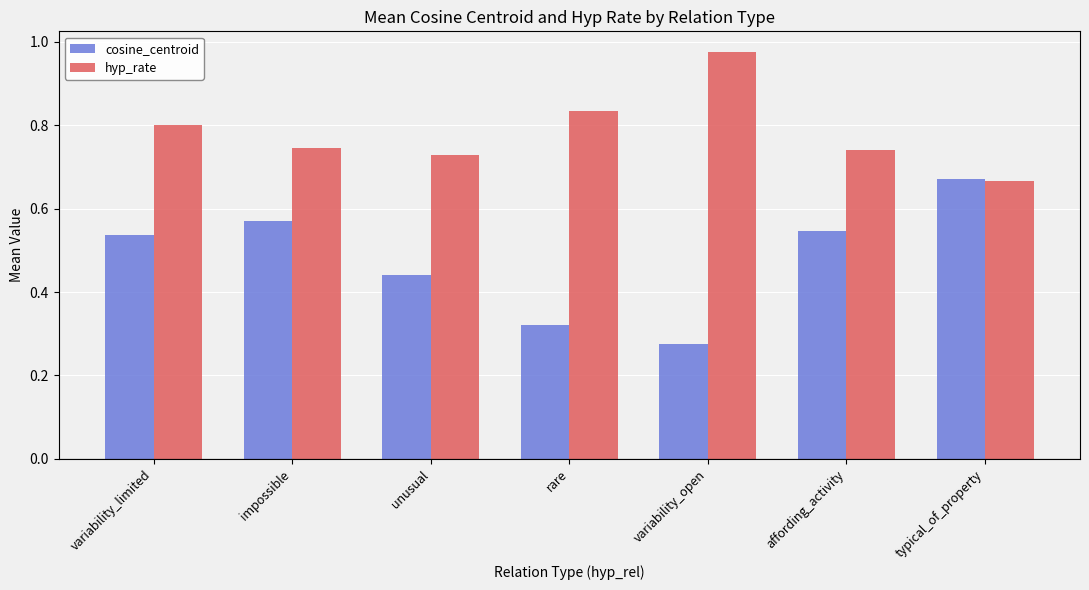

Where is cosine_centroid nearest to the value 0?

variability_open